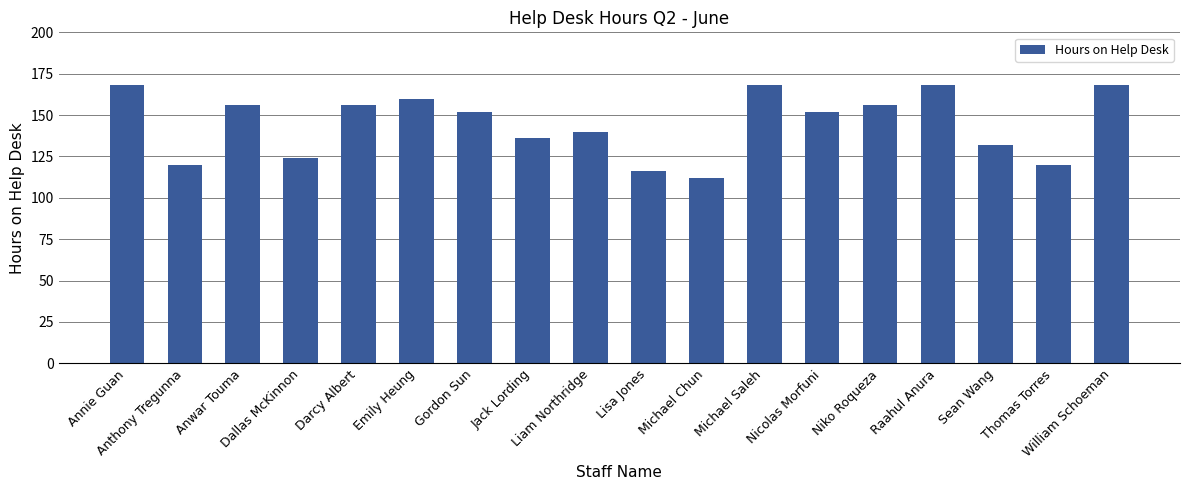

What is the label of the 9th bar from the left?

Liam Northridge